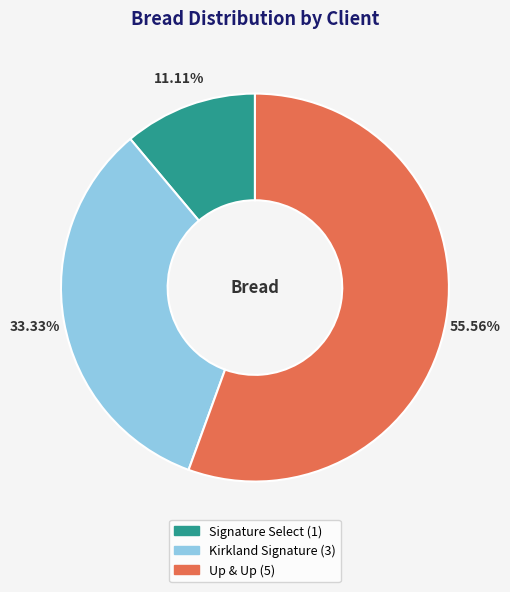

To the nearest percent, what percentage of the pie is Up & Up?

56%